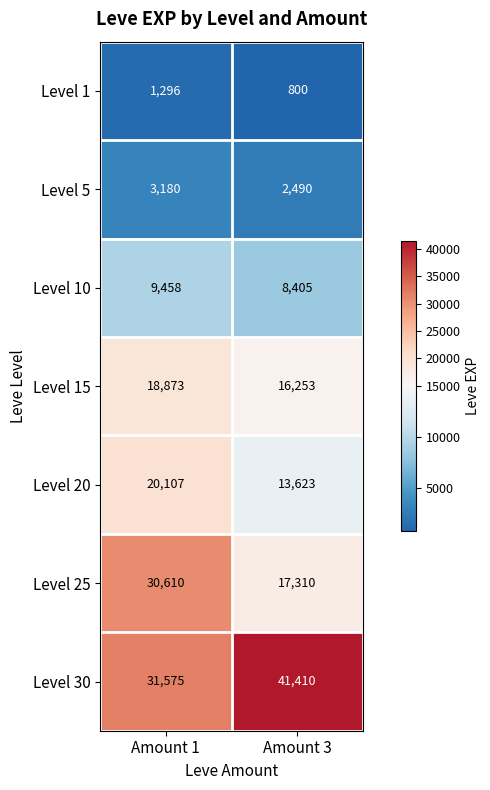

Rank the series at Amount 1 from highest to lowest value.

Level 30, Level 25, Level 20, Level 15, Level 10, Level 5, Level 1